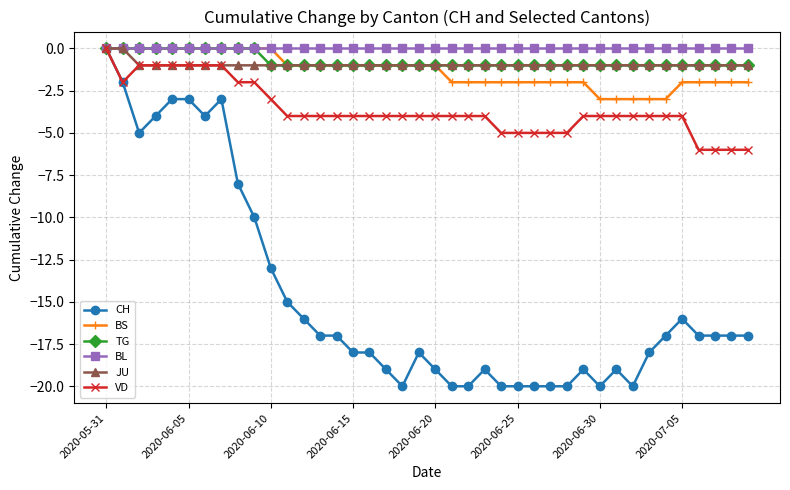

What is the minimum value shown in the chart?

-20